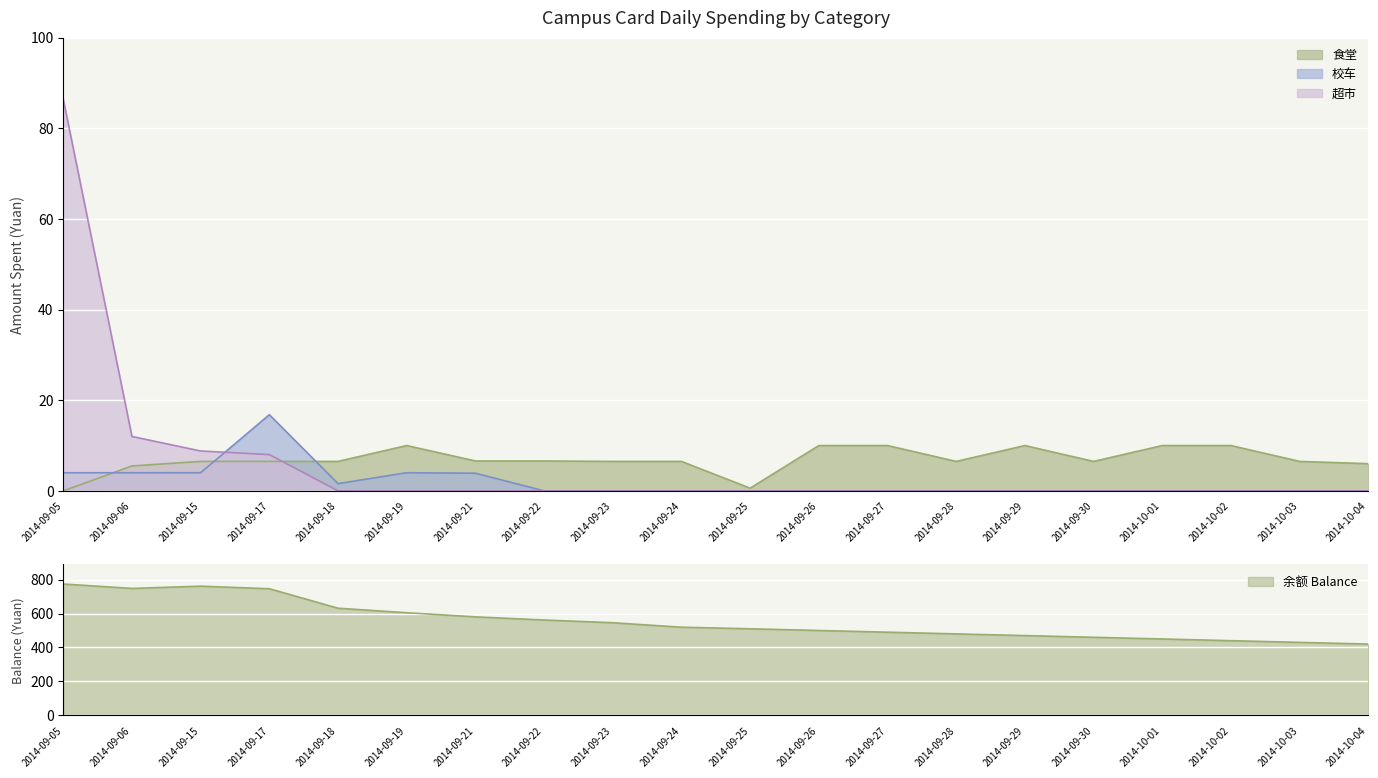

Rank the series by their average value, from lowest to highest.

校车, 超市, 食堂